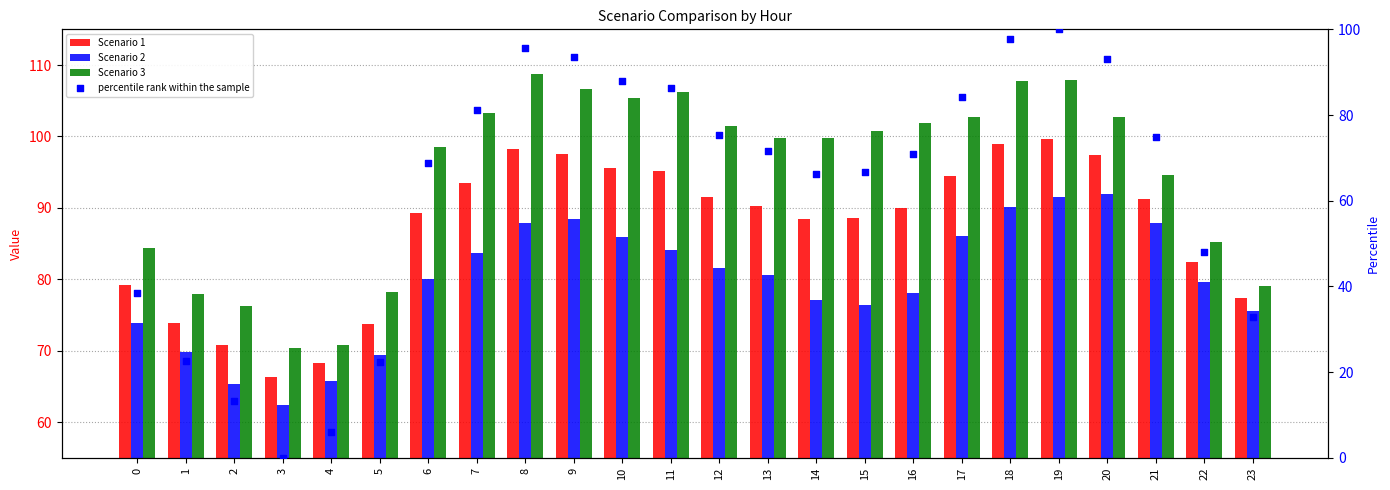

Which series contains the highest Y value?

Scenario 3